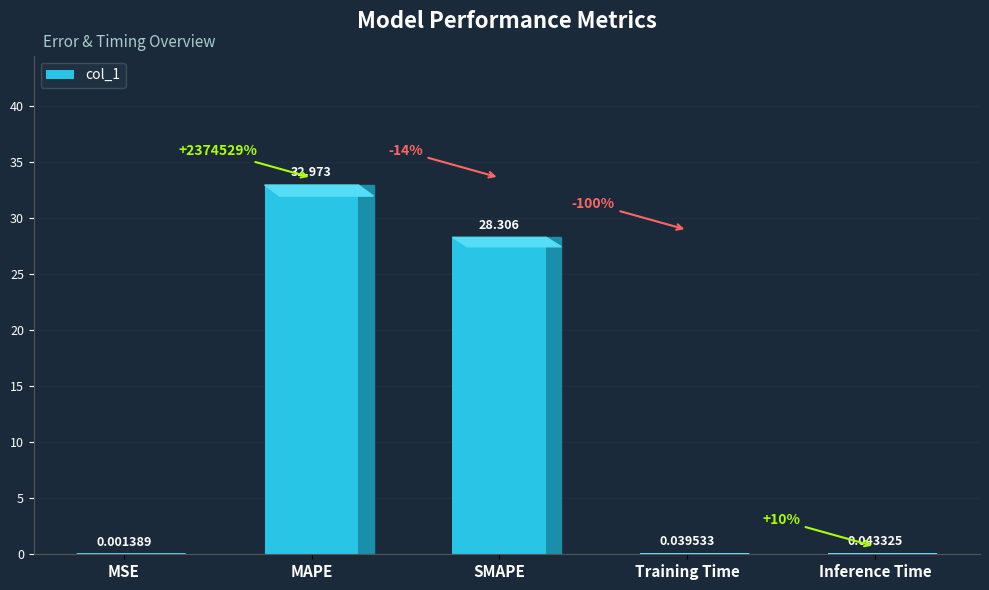

At which label is the value closest to 16?

SMAPE